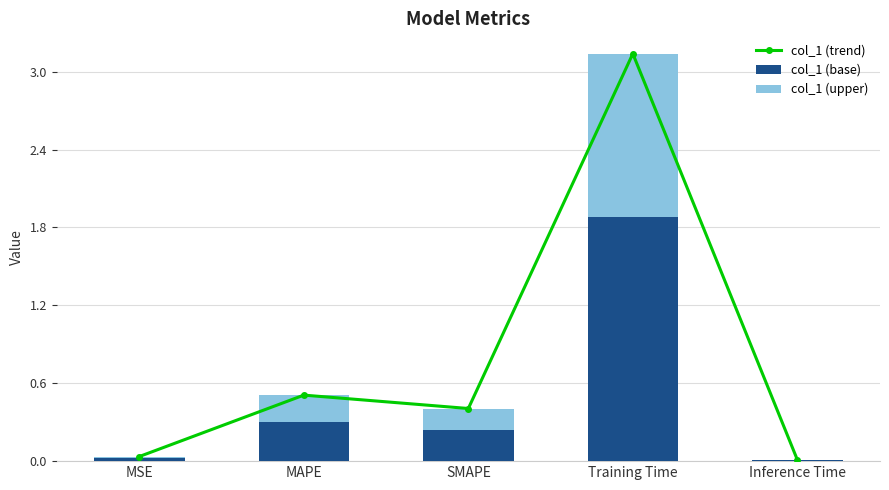

Rank the series by their average value, from highest to lowest.

col_1 (trend), col_1 (base), col_1 (upper)